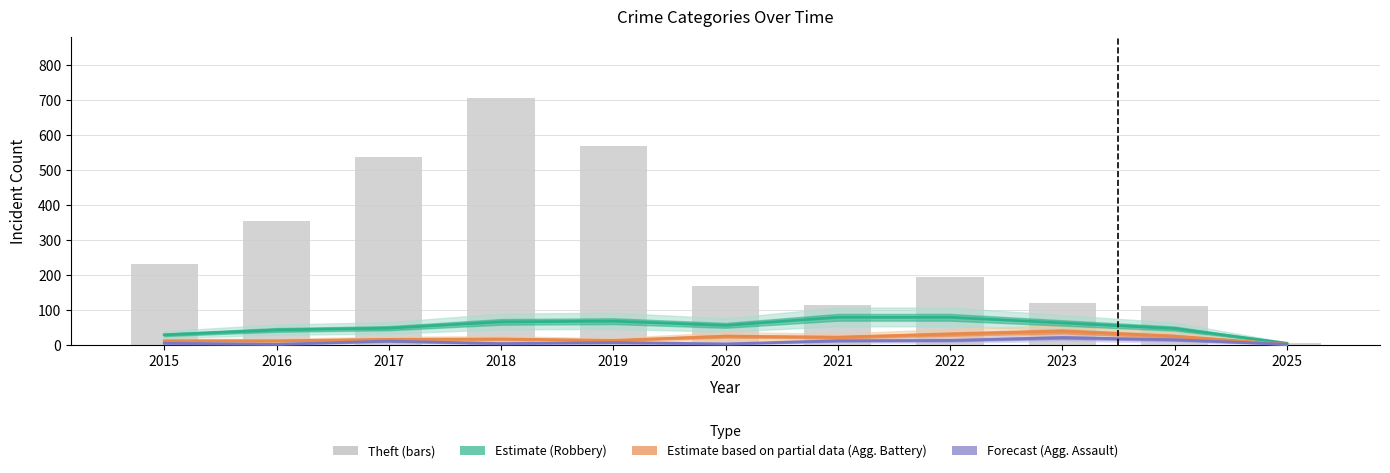

The value of Theft at 2017 is 538. True or false?

True